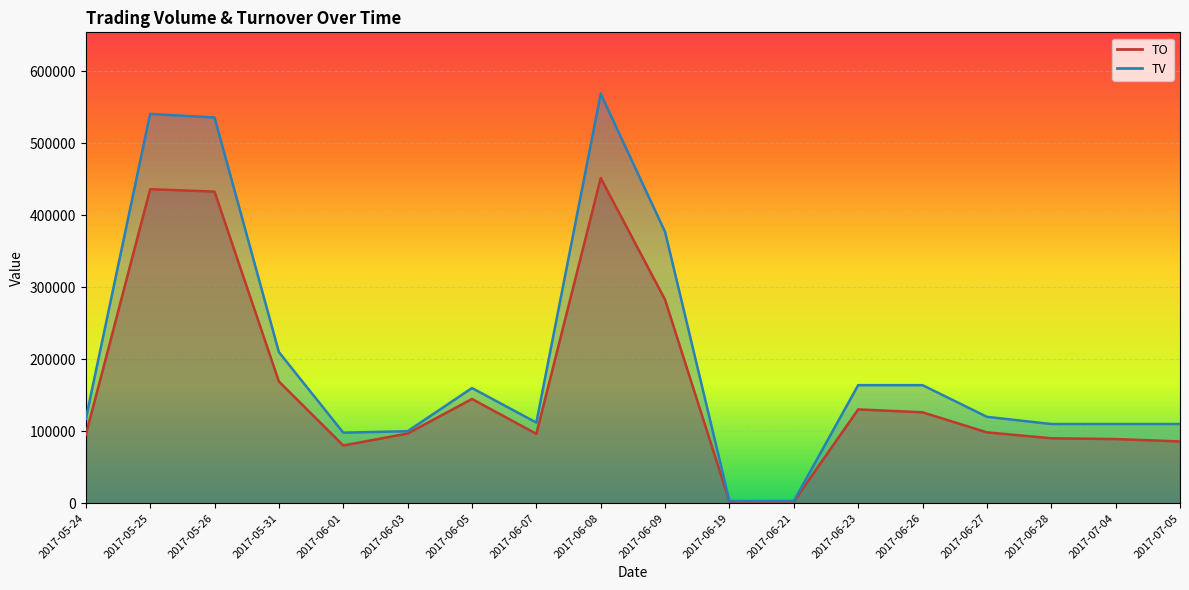

Reading left to right, what are all the values shown in this chart?

TO: 94770	436310	433040	169160	80160	96800	144800	96320	451880	282750	2310	2250	130310	126280	98400	90200	89100	85800
TV: 117000	541000	536000	210000	98000	100000	160000	112000	569000	377000	3000	3000	164000	164000	120000	110000	110000	110000